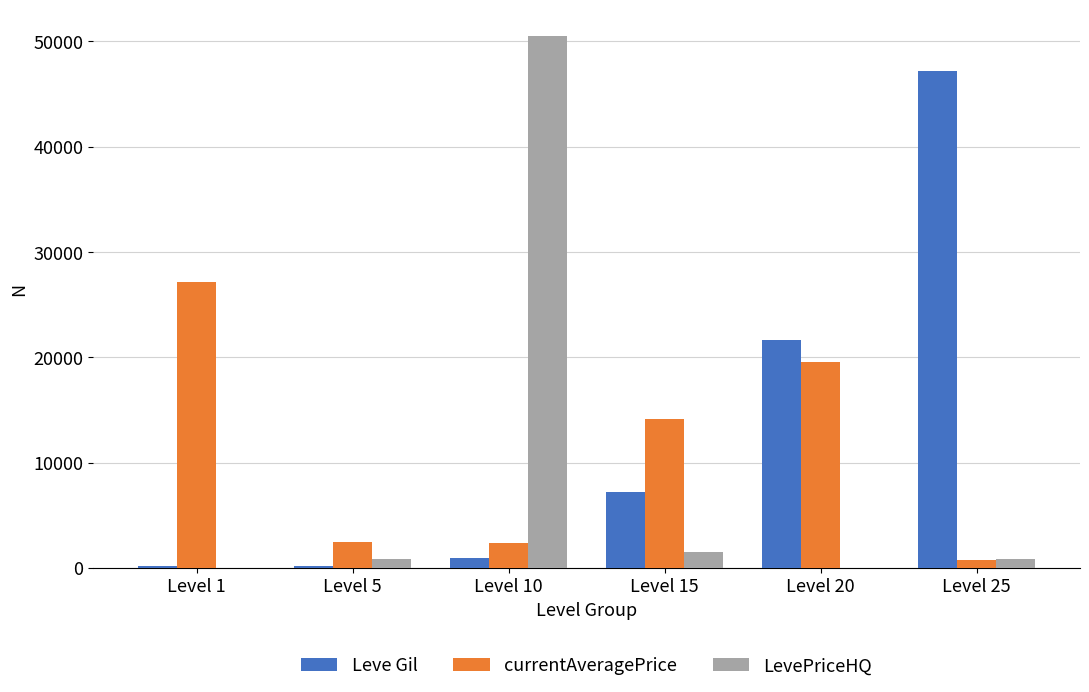

At which category is the sum across all series the highest?

Level 10